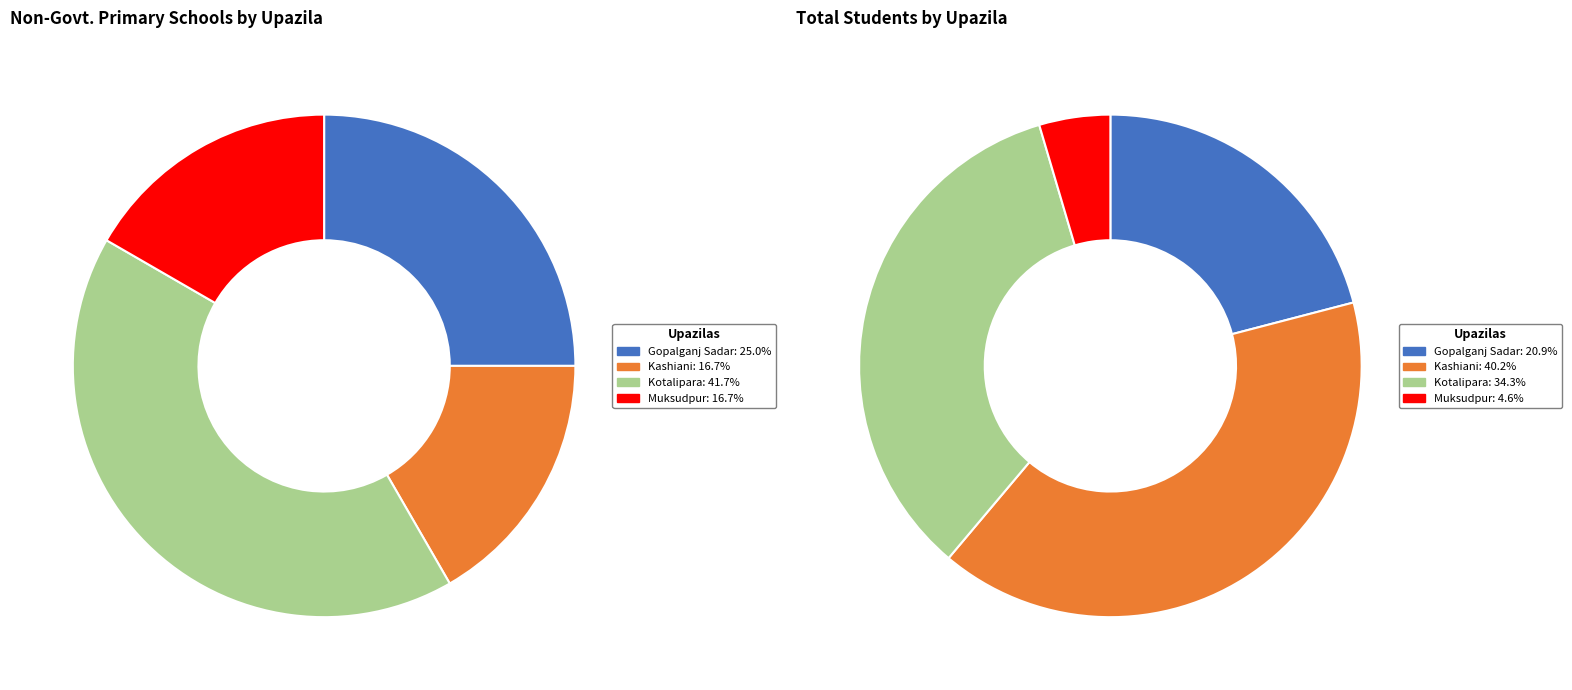

How many slices are in this pie chart?

4